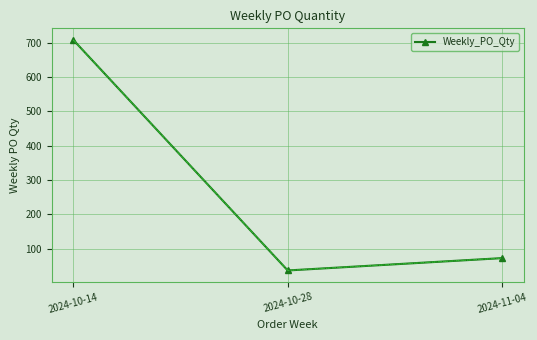

What is the change in value from 2024-10-28 to 2024-11-04?

+36